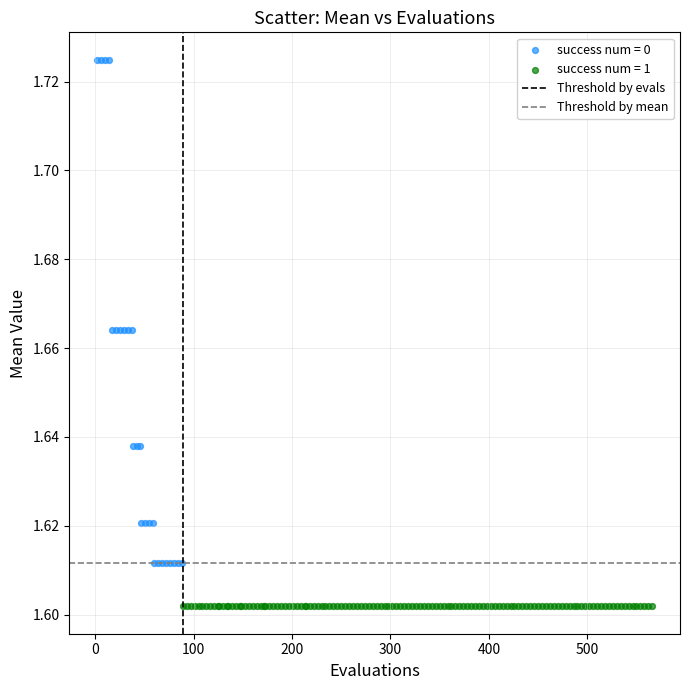

Which series contains the highest Y value?

success num = 0